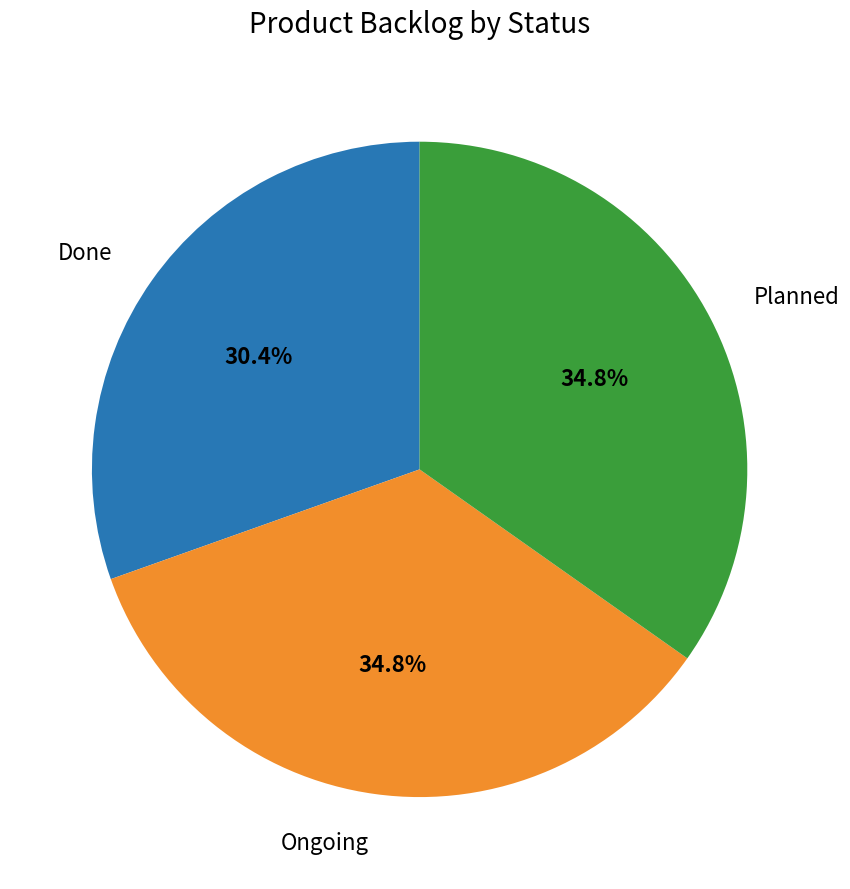

Is there a majority slice in this chart?

No